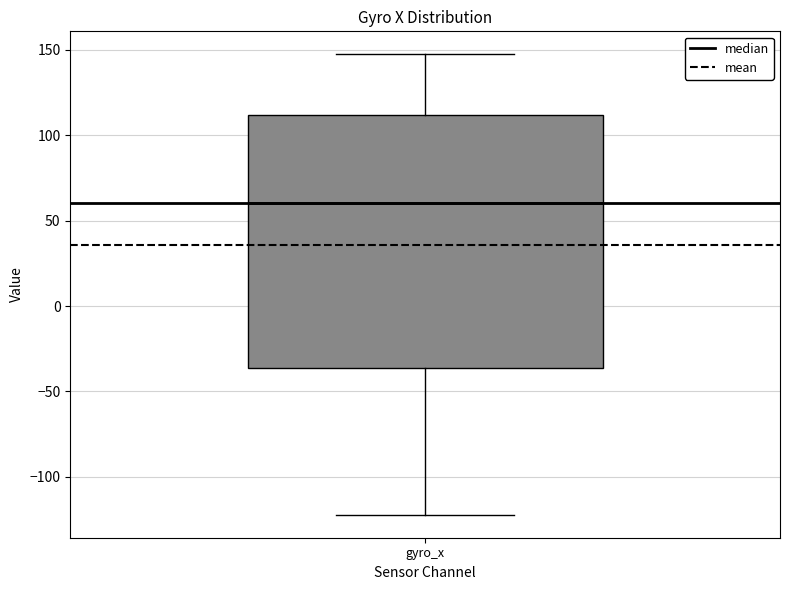

Transcribe this box plot: give where the median line is, the range the box spans, and where the two whiskers end, as read against the y-axis. The values are not printed on the chart, so give them approximately, as read against the axis.

median 60, box -35 to 110, whiskers -120 to 145